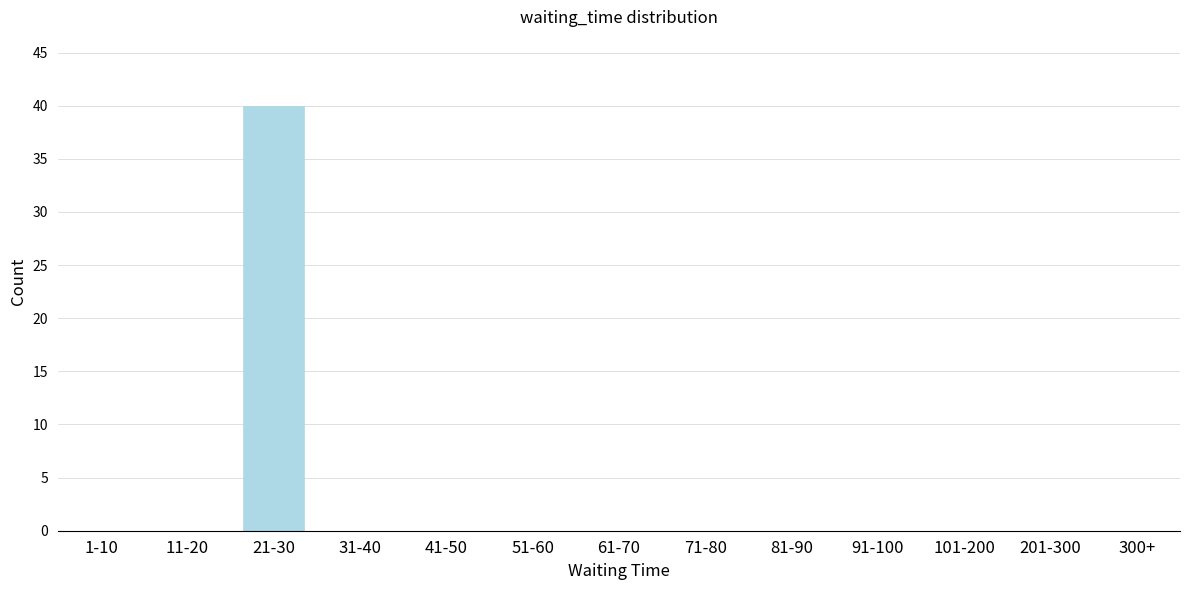

Reading left to right, what are all the values shown in this chart?

1-10=0	11-20=0	21-30=40	31-40=0	41-50=0	51-60=0	61-70=0	71-80=0	81-90=0	91-100=0	101-200=0	201-300=0	300+=0